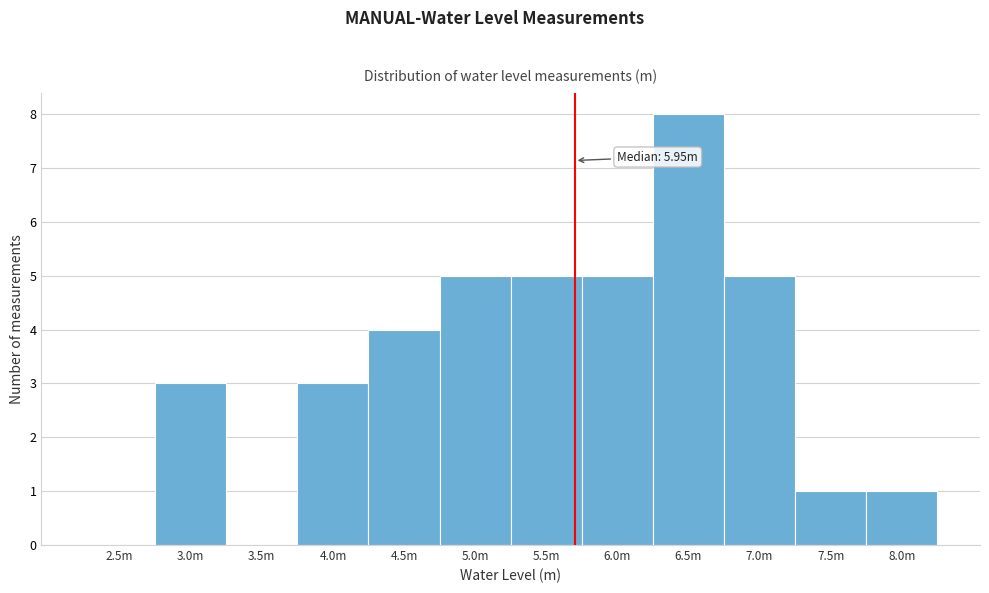

Reading left to right, what are all the values shown in this chart?

2.5m=0	3.0m=3	3.5m=0	4.0m=3	4.5m=4	5.0m=5	5.5m=5	6.0m=5	6.5m=8	7.0m=5	7.5m=1	8.0m=1